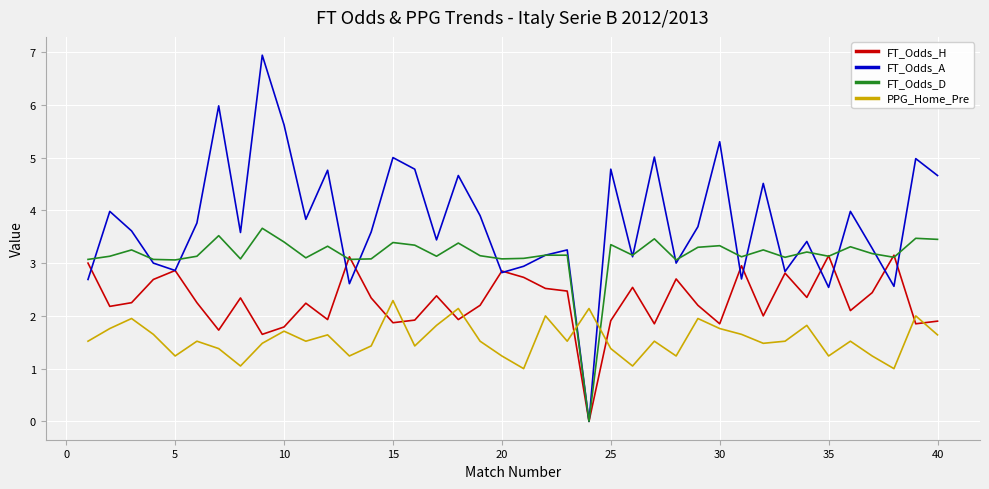

True or false: PPG_Home_Pre and FT_Odds_D cross at least once.

True